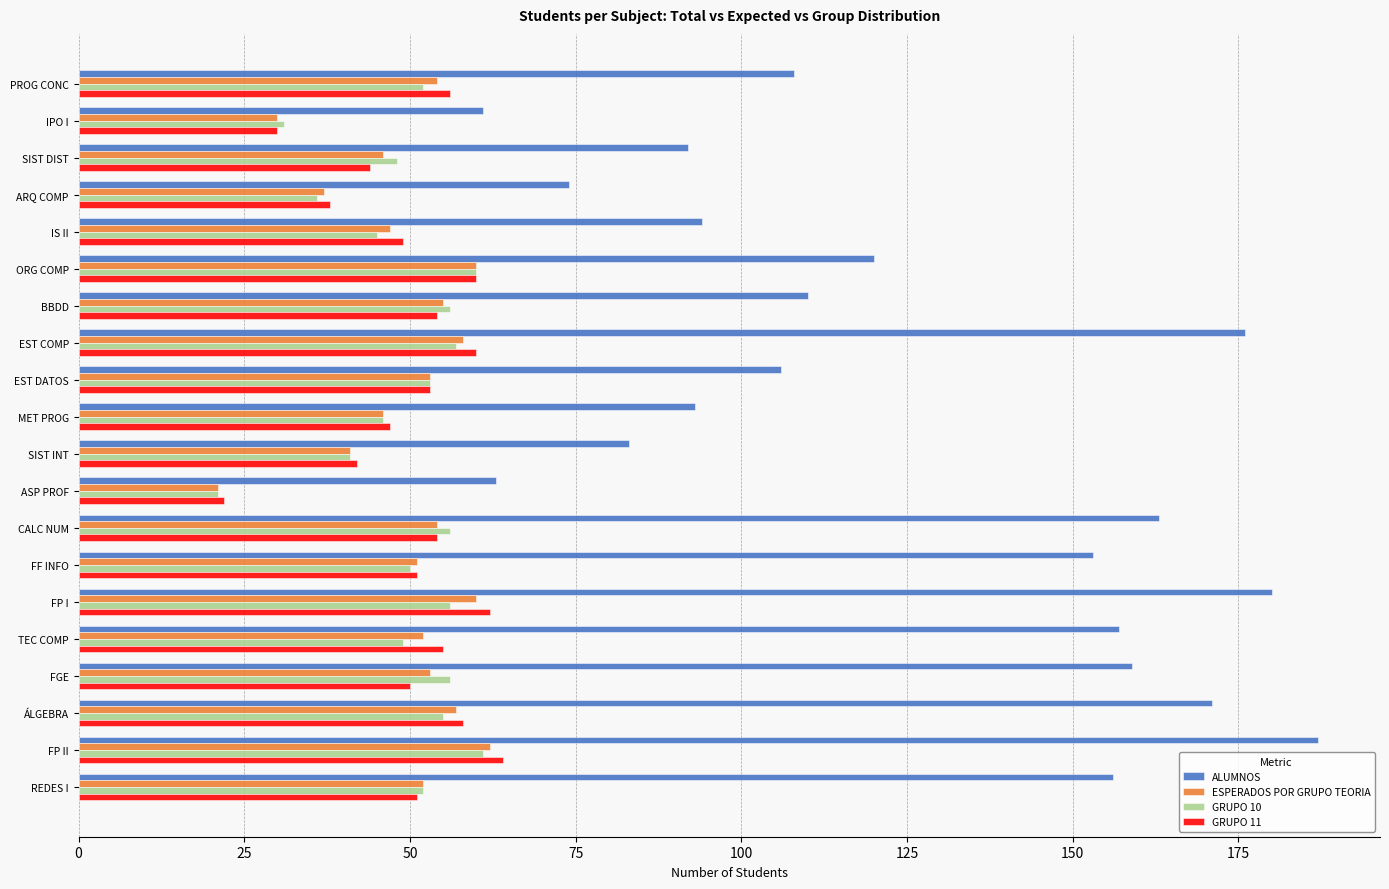

What is the sum of the GRUPO 11 values at IPO I and ÁLGEBRA?

88